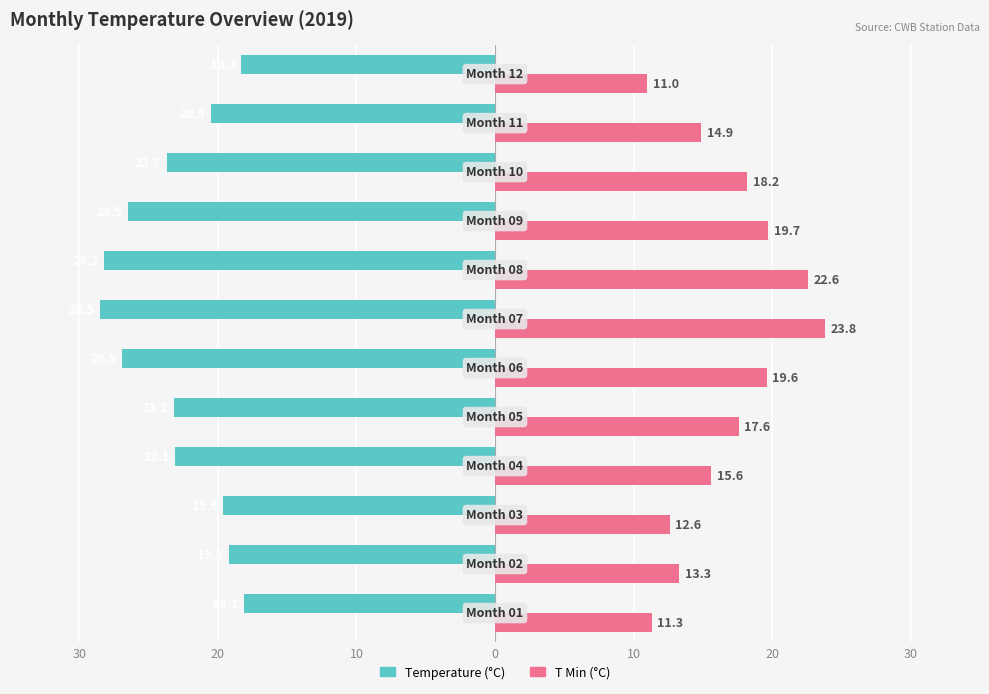

Which series has the largest range (max minus min)?

T Min (°C)